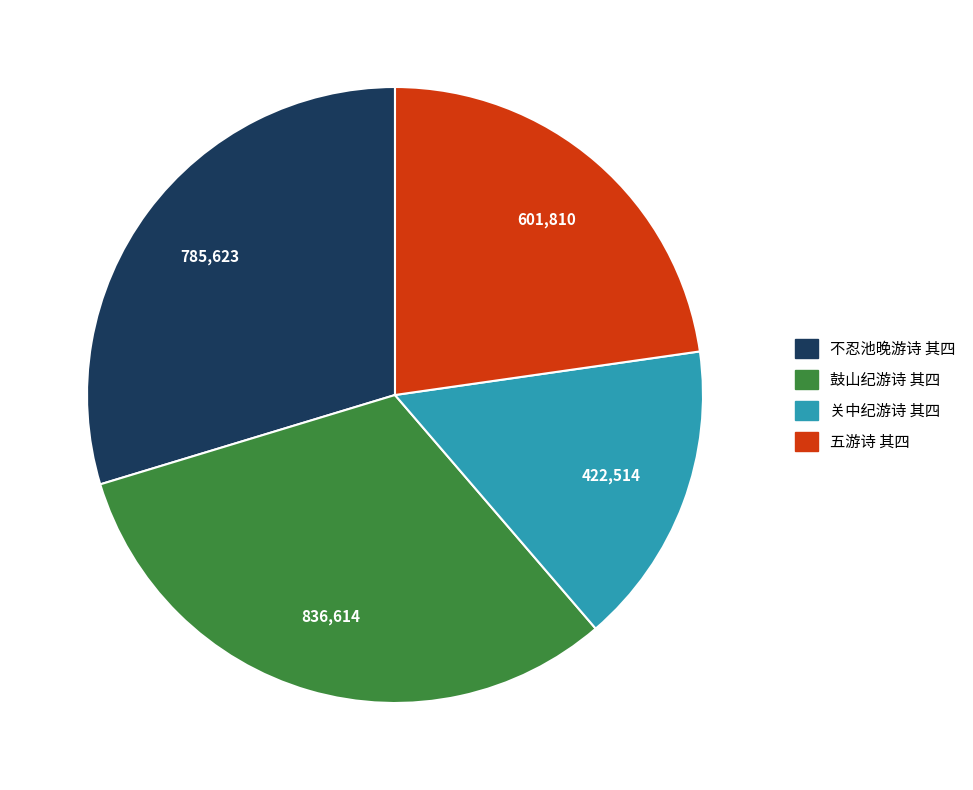

What is the smallest slice in the pie chart?

关中纪游诗 其四